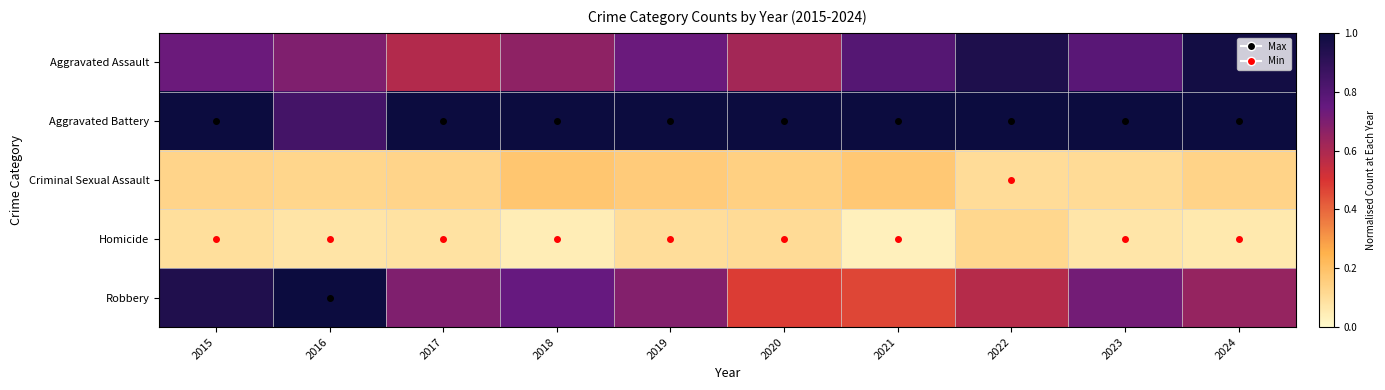

Reading left to right, extract all data points from this chart.

Aggravated Assault: 2015=0.7	2016=0.7	2017=0.6	2018=0.7	2019=0.7	2020=0.6	2021=0.8	2022=0.9	2023=0.8	2024=1.0
Aggravated Battery: 2015=1.0	2016=0.8	2017=1.0	2018=1.0	2019=1.0	2020=1.0	2021=1.0	2022=1.0	2023=1.0	2024=1.0
Criminal Sexual Assault: 2015=0.1	2016=0.1	2017=0.1	2018=0.2	2019=0.2	2020=0.1	2021=0.2	2022=0.1	2023=0.1	2024=0.1
Homicide: 2015=0.1	2016=0.1	2017=0.1	2018=0.0	2019=0.1	2020=0.1	2021=0.0	2022=0.1	2023=0.1	2024=0.1
Robbery: 2015=0.9	2016=1.0	2017=0.7	2018=0.7	2019=0.7	2020=0.5	2021=0.5	2022=0.6	2023=0.7	2024=0.6